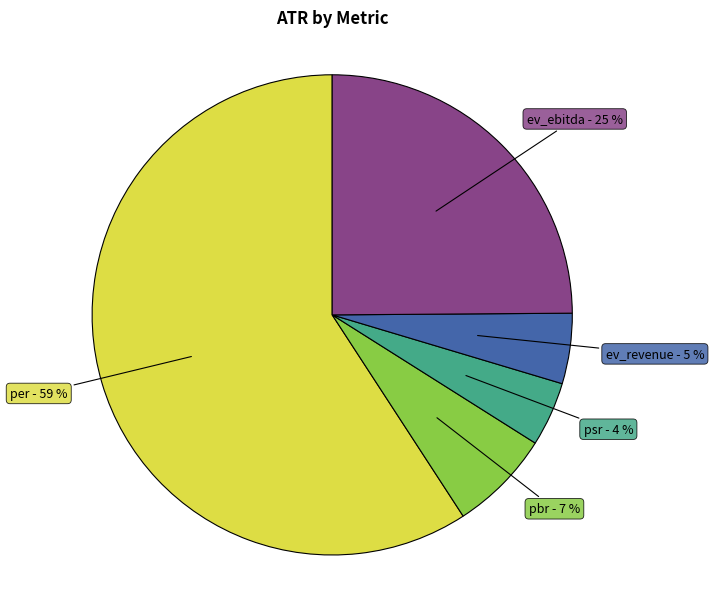

To the nearest percent, what is the average slice percentage?

20%